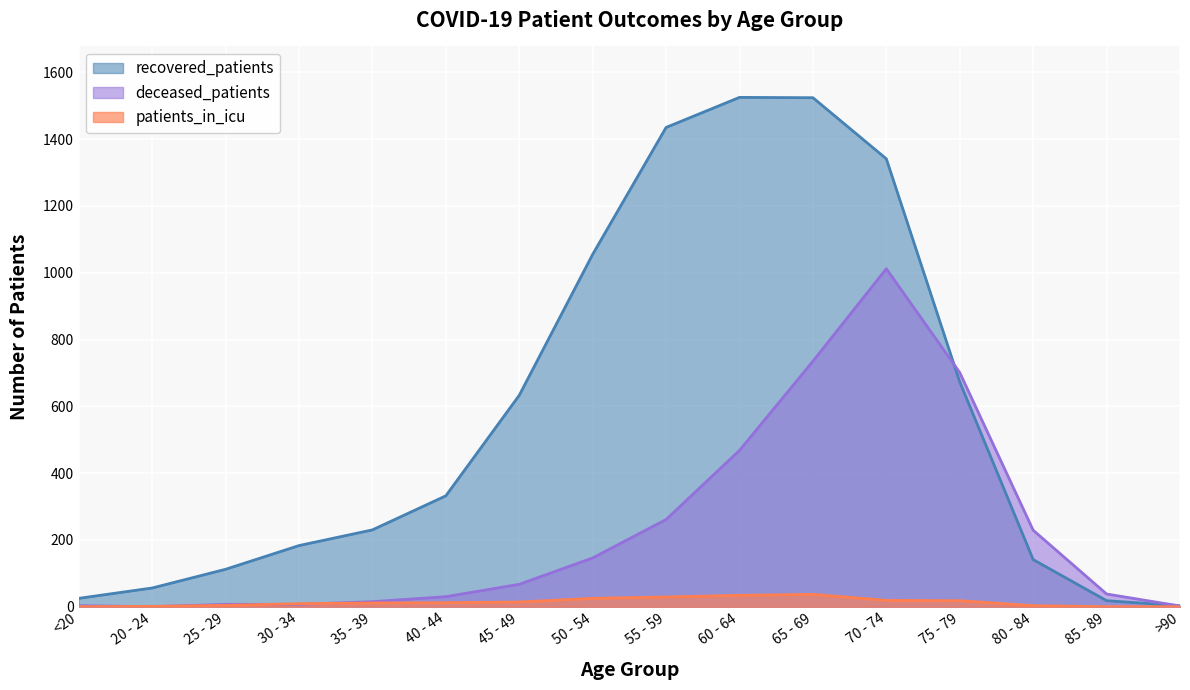

At 70 - 74, list the series in order from largest to smallest.

recovered_patients, deceased_patients, patients_in_icu